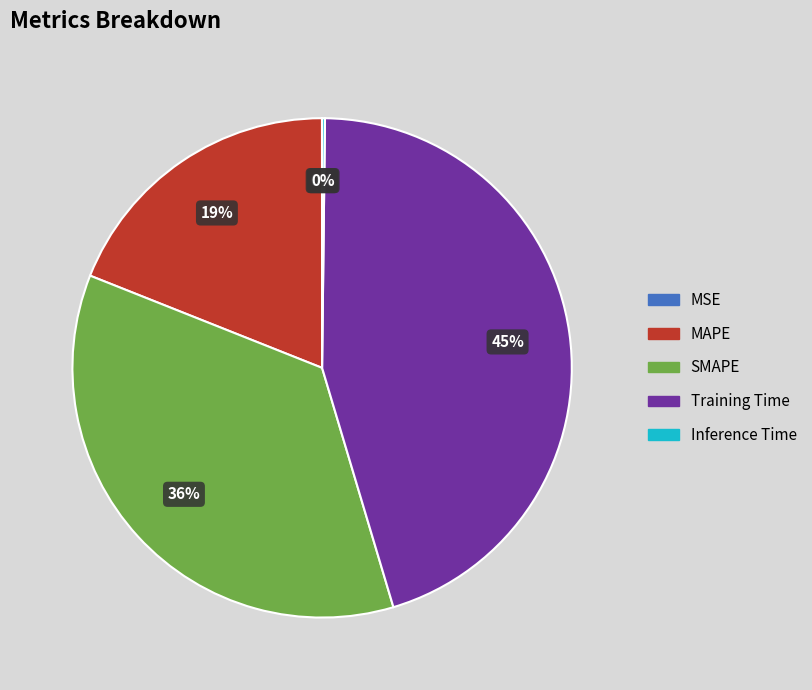

To the nearest percent, what portion does SMAPE represent?

36%